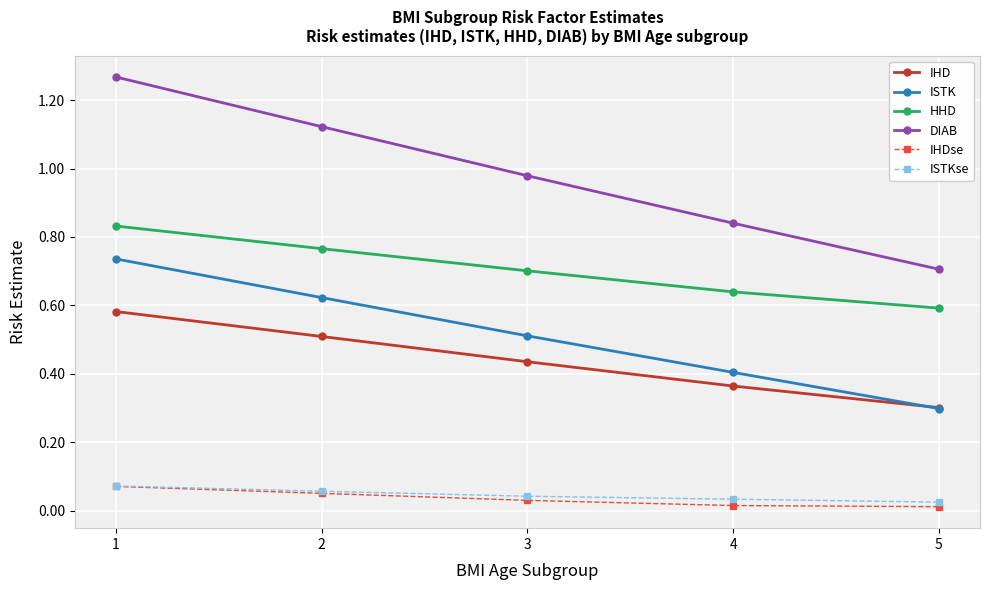

List the labels in order of ISTK value, smallest first.

5, 4, 3, 2, 1